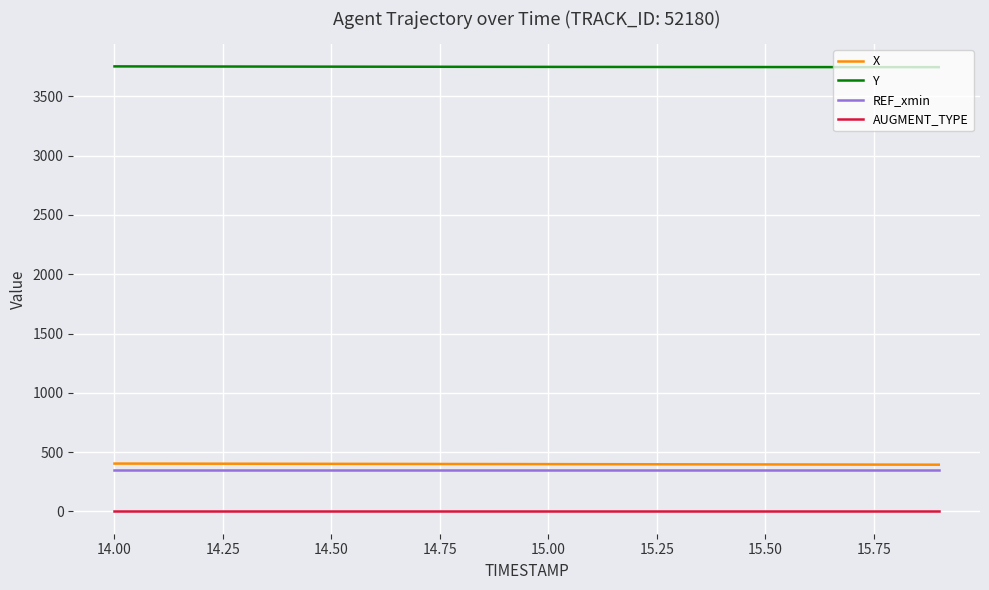

What is the highest value of the REF_xmin series?

346.2